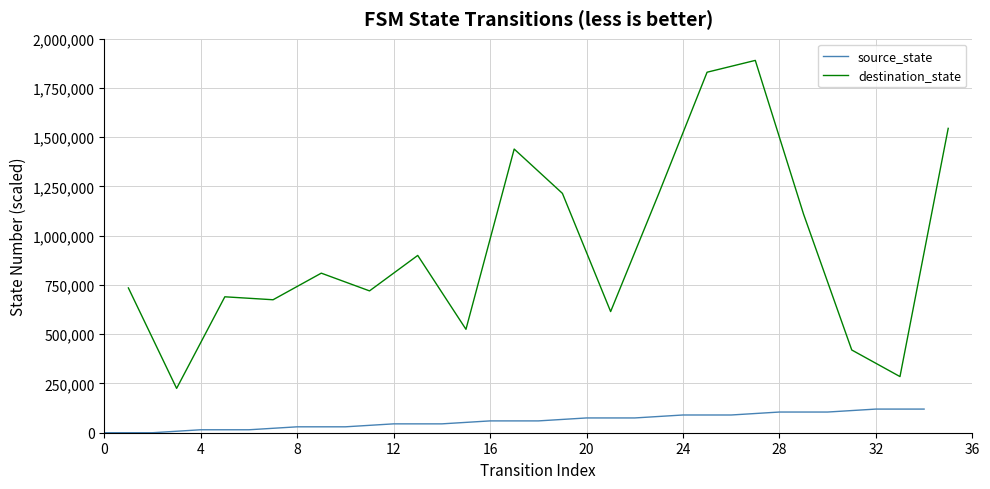

What is the minimum value for destination_state?

225000